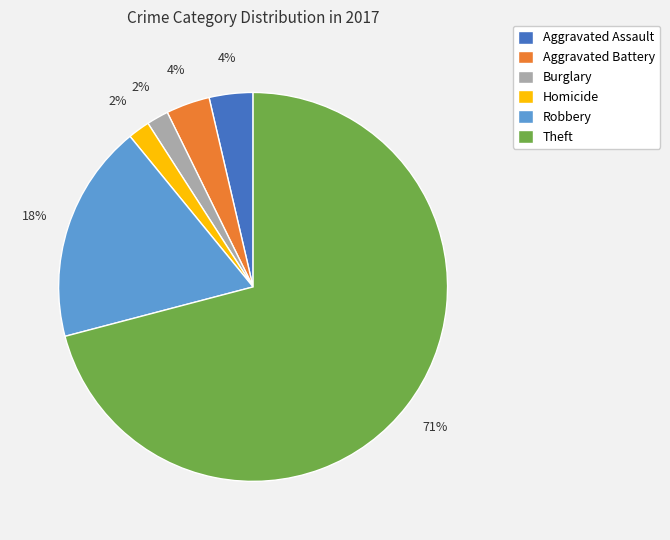

How many segments does this pie chart have?

6